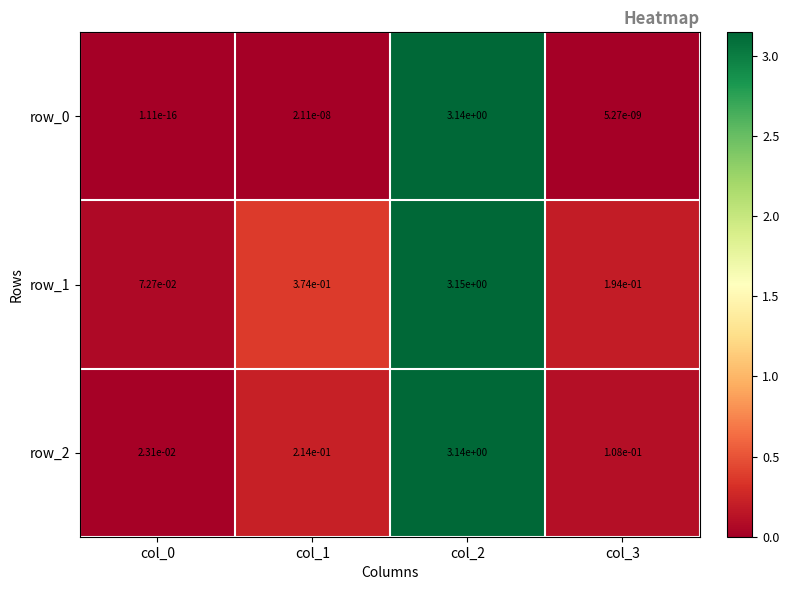

True or false: row_0 has a value of 0.0 at col_1.

True